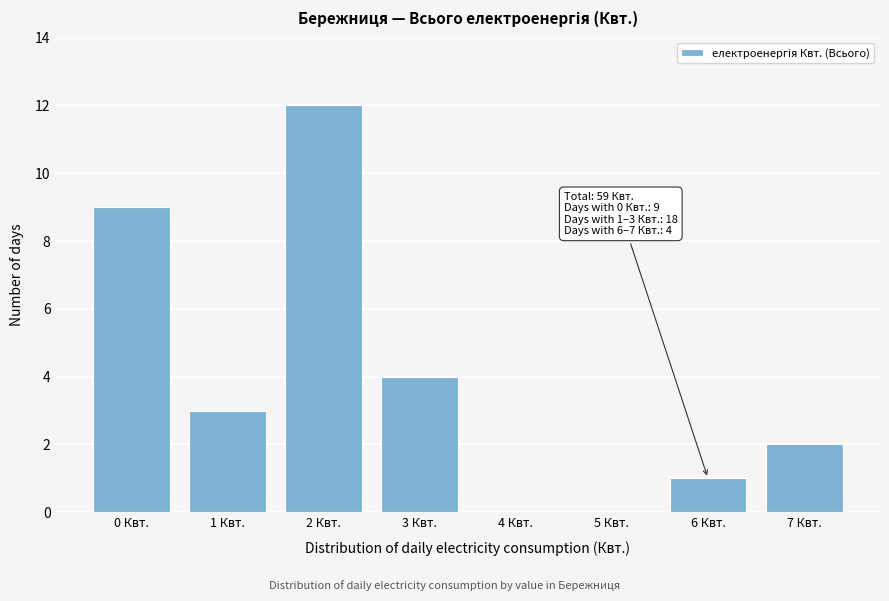

Reading right to left, extract all data points from this chart.

7 Квт.=2	6 Квт.=1	5 Квт.=0	4 Квт.=0	3 Квт.=4	2 Квт.=12	1 Квт.=3	0 Квт.=9